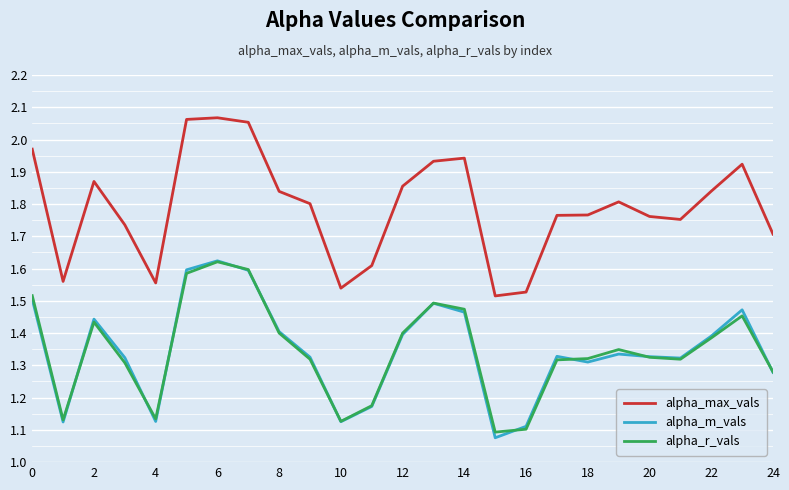

Which series has the largest range (max minus min)?

alpha_max_vals